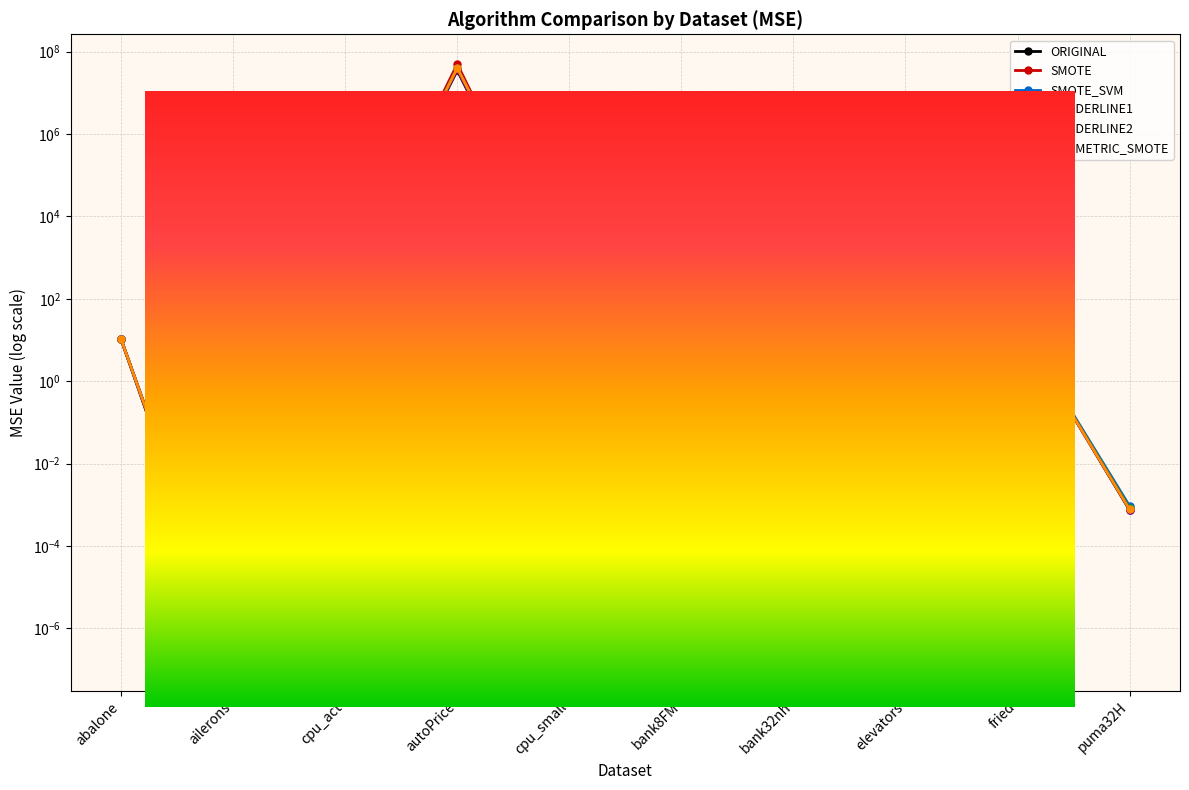

Which has a higher value, bank8FM or autoPrice?

autoPrice